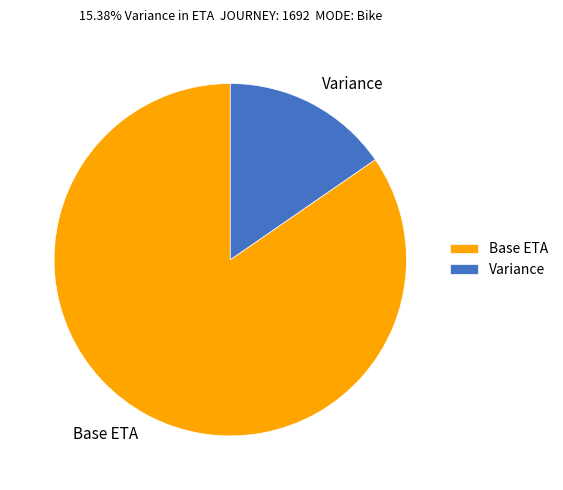

Does any single category account for the majority?

Yes